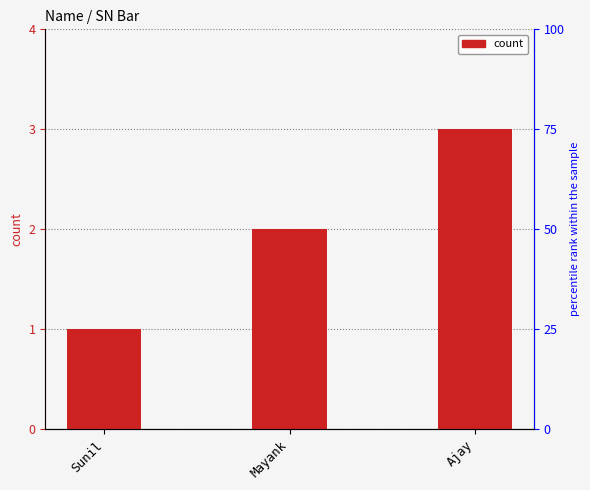

Read the value at Ajay.

3